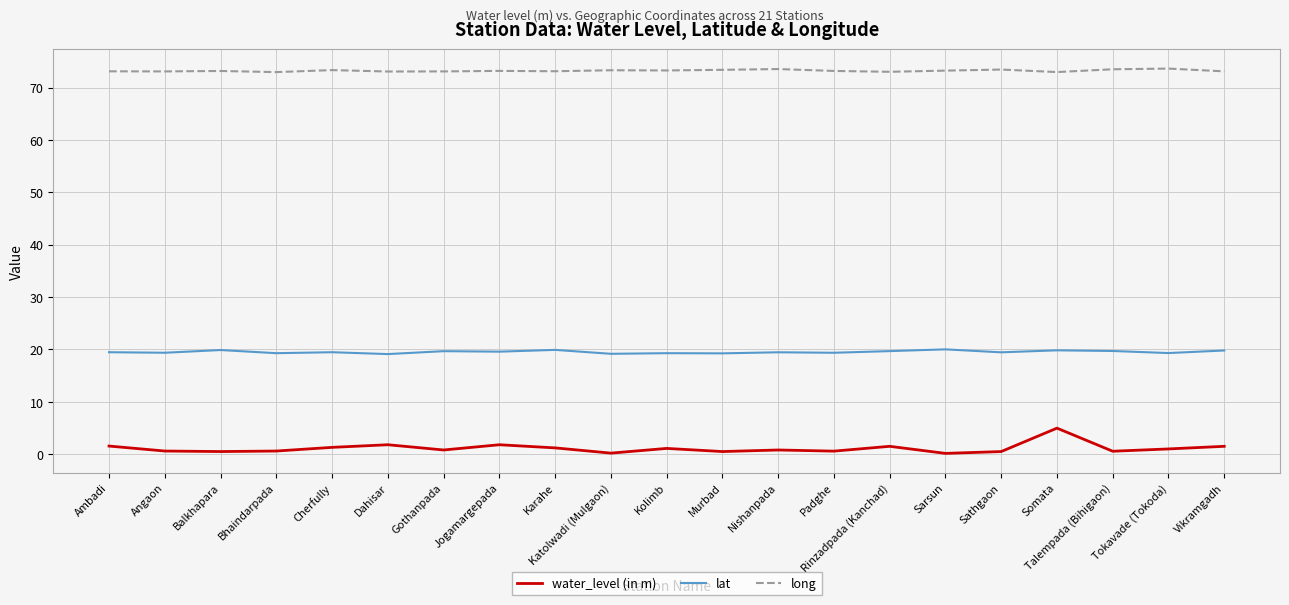

List the series in order of their overall mean, highest first.

long, lat, water_level (in m)